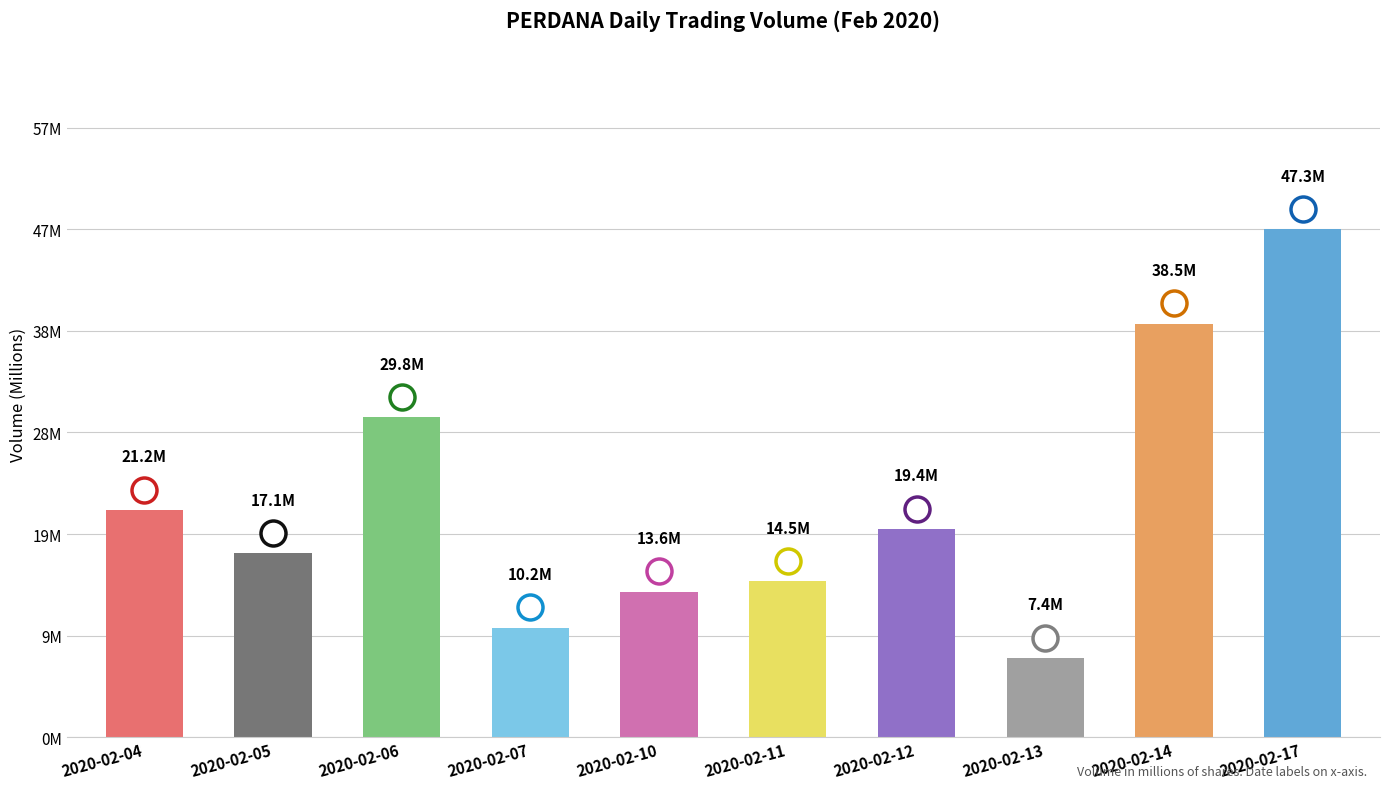

Which category has the highest value across all series?

2020-02-17